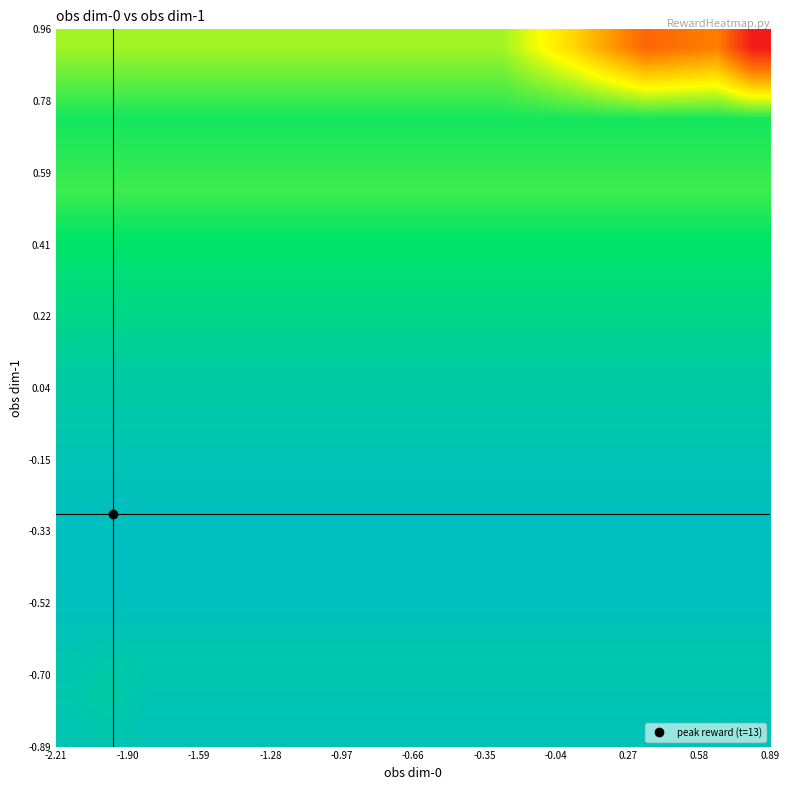

Count the number of data series in this chart.

20